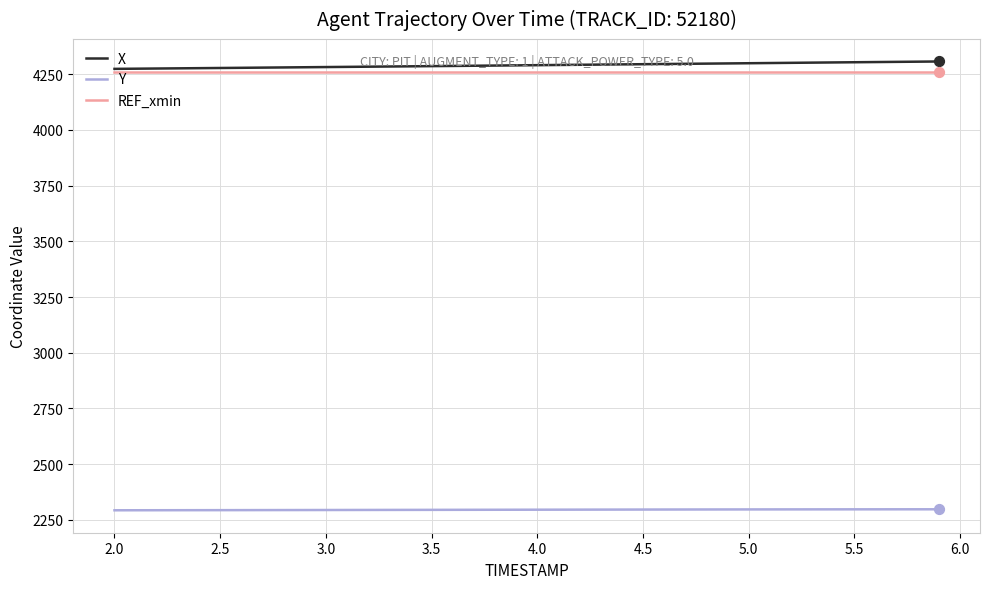

At how many categories does at least one series exceed 4142?

40